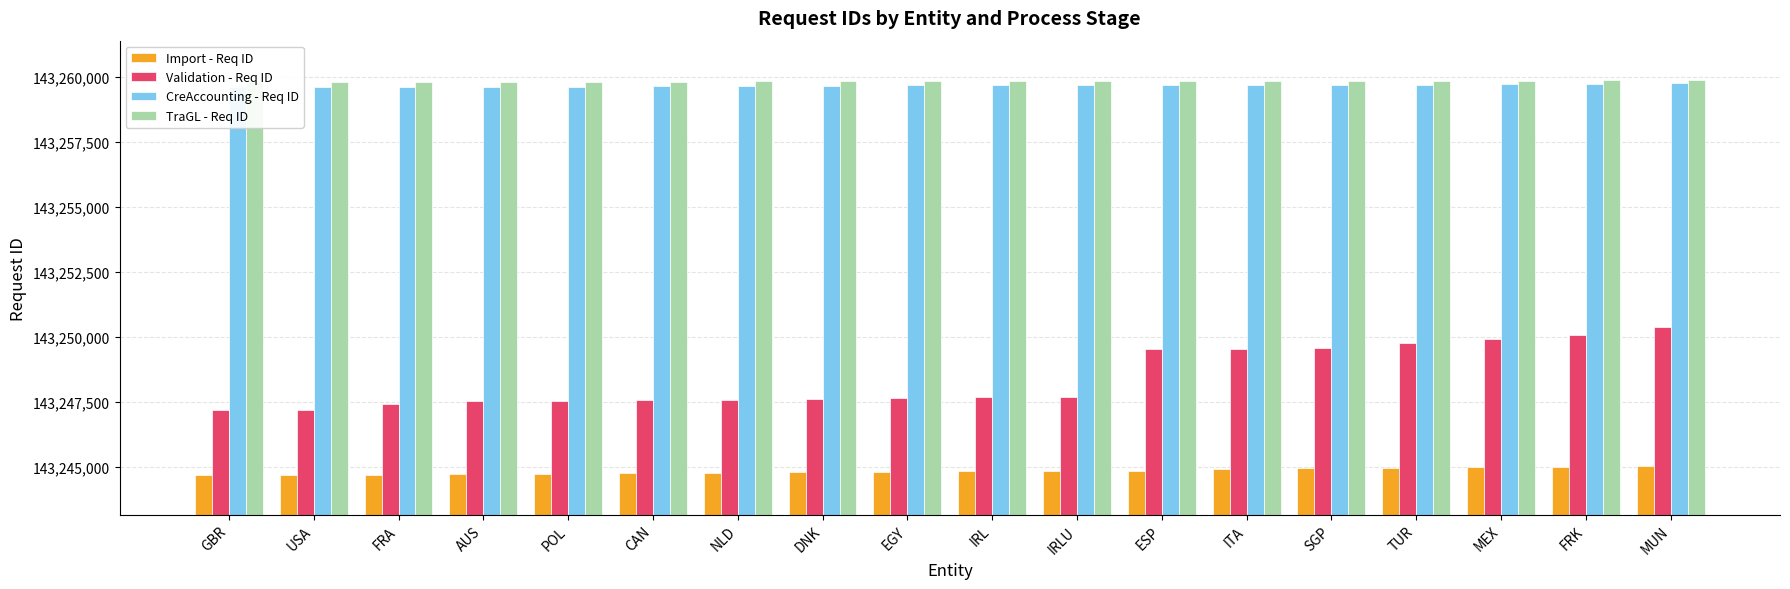

What is the average value of the Import - Req ID series?

143244835